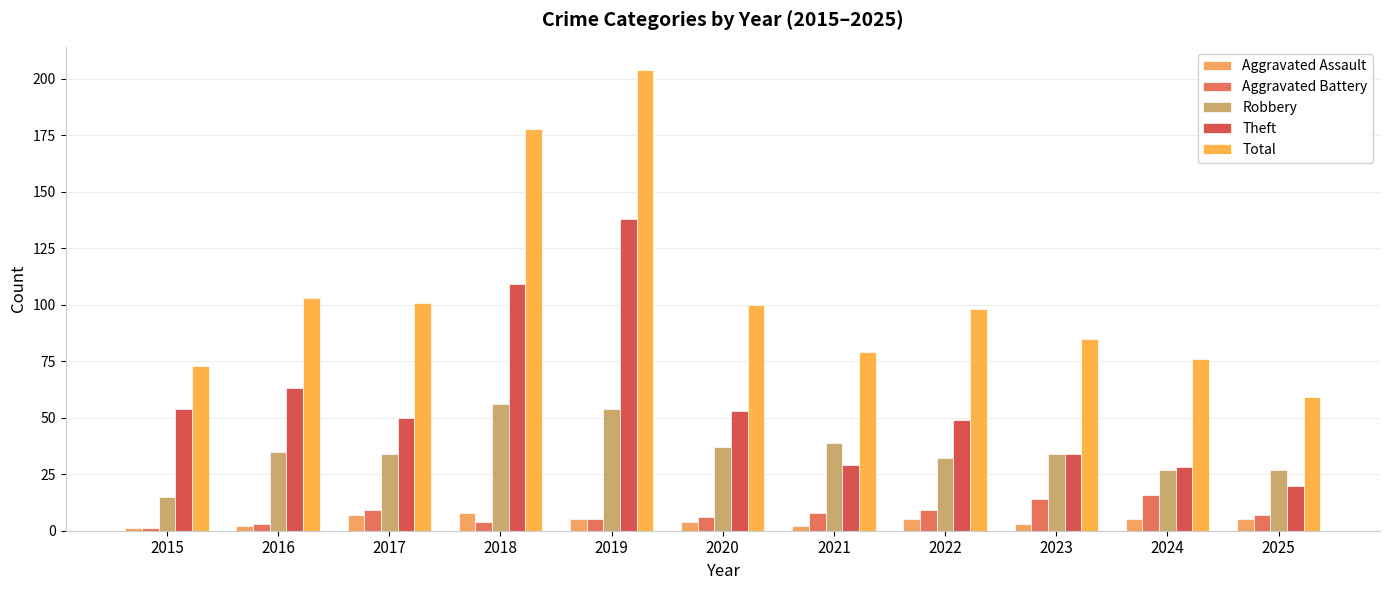

Is it true that Aggravated Battery equals 3 at 2017?

False